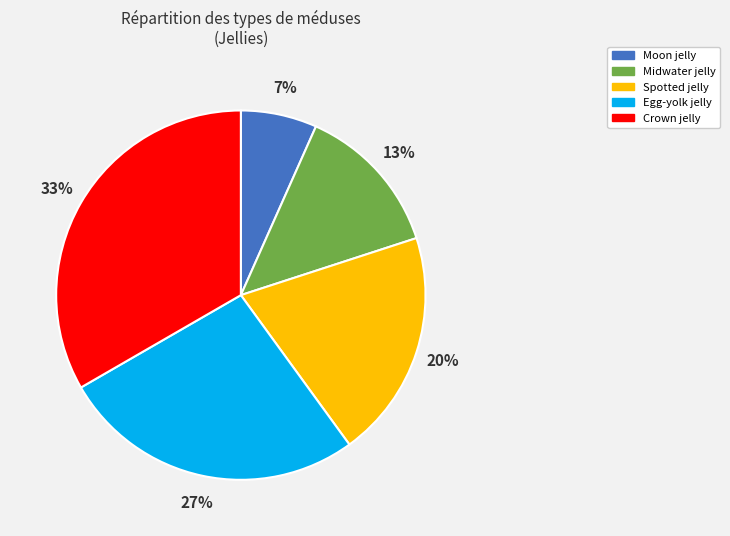

What is the largest slice in the pie chart?

Crown jelly